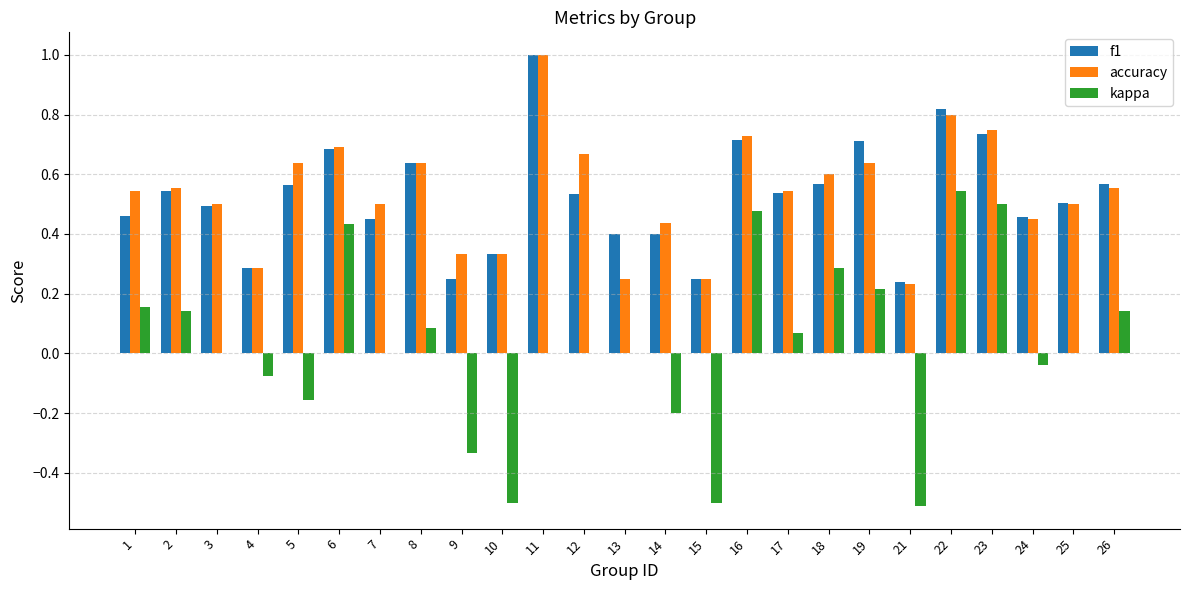

True or false: f1 has a value of 1.2 at 23.

False